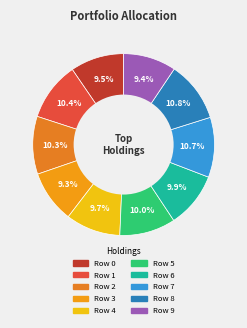

Is Row 8 the majority of the pie?

No